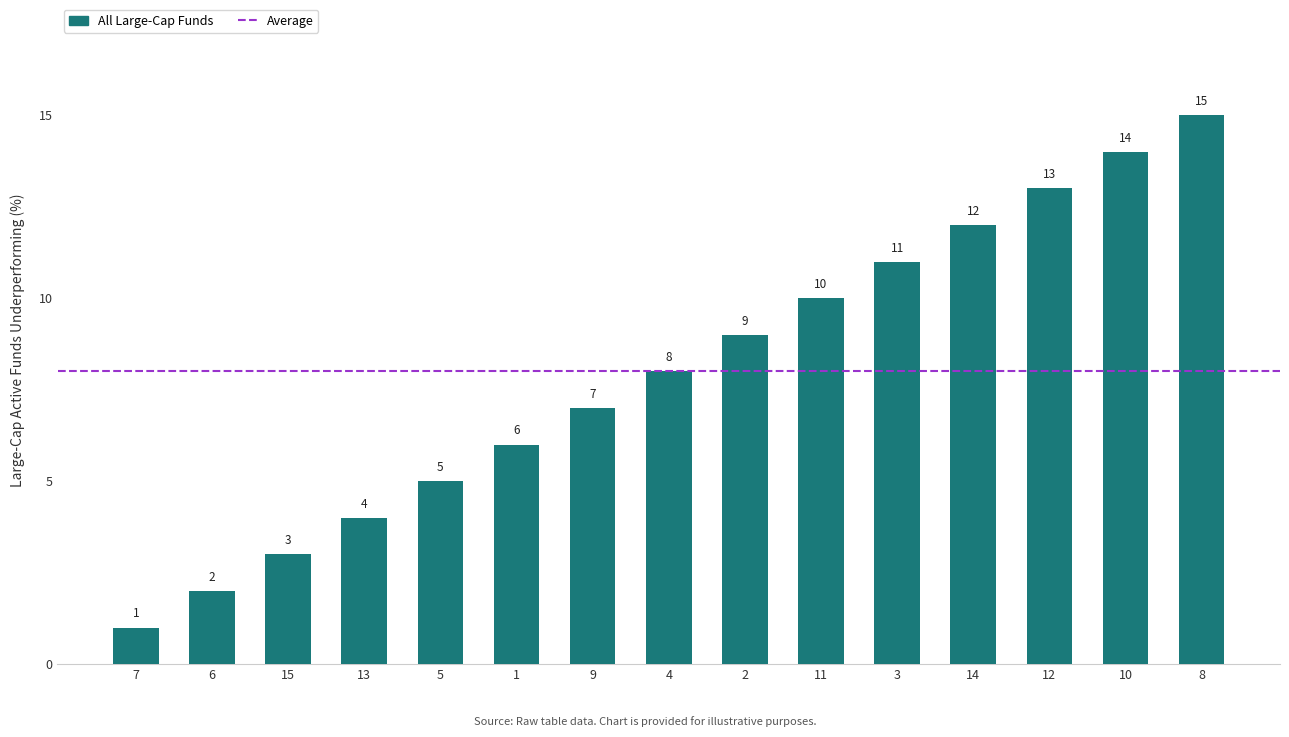

What is the change in value from 3 to 10?

+3